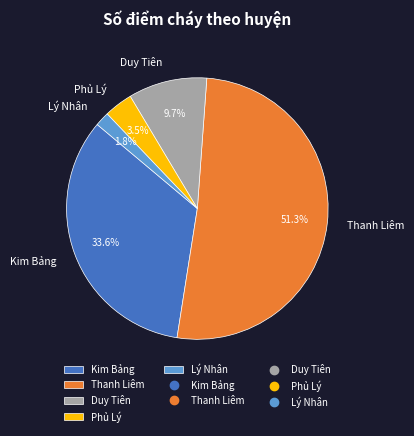

What is the majority slice?

Thanh Liêm